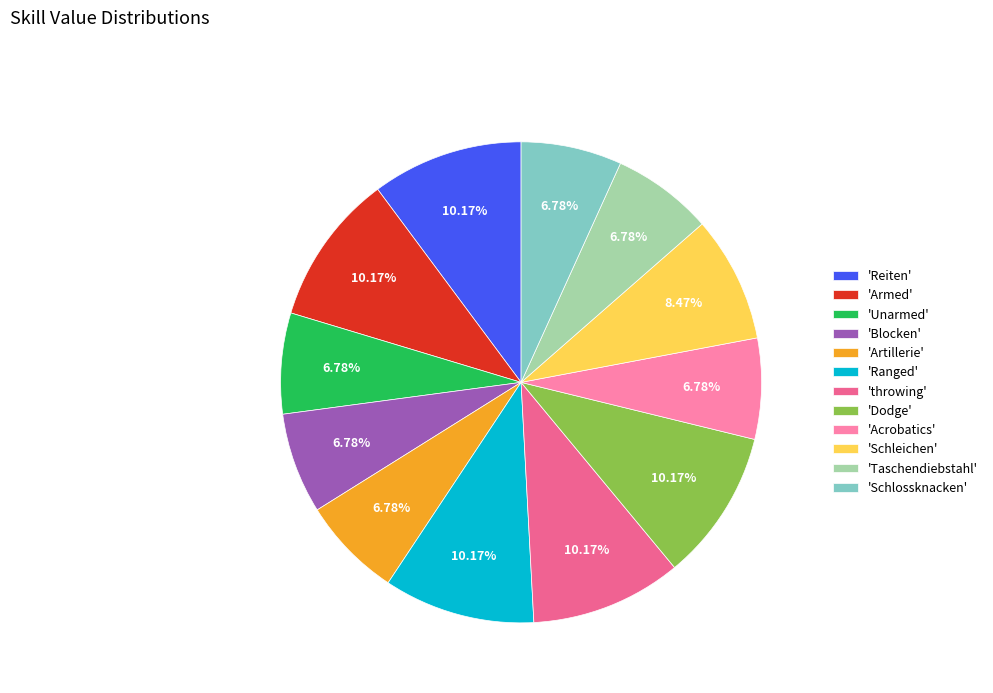

How many slices are in this pie chart?

12